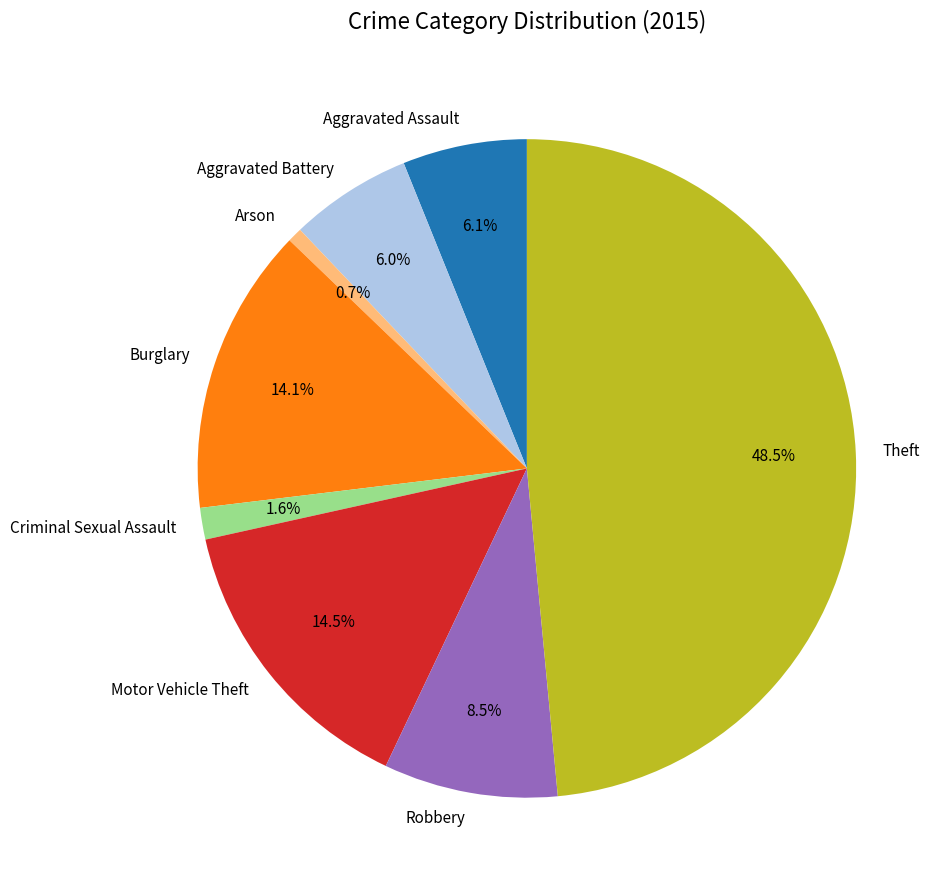

Which category has the biggest portion of the pie?

Theft